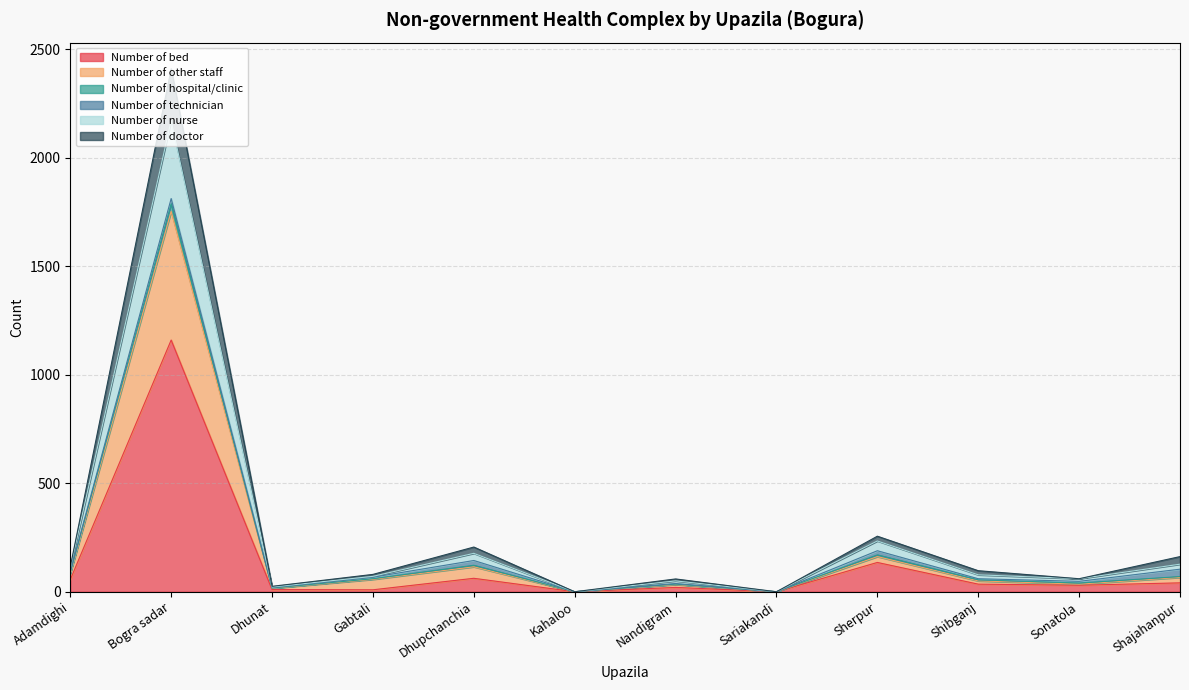

What position from the left is Kahaloo?

6